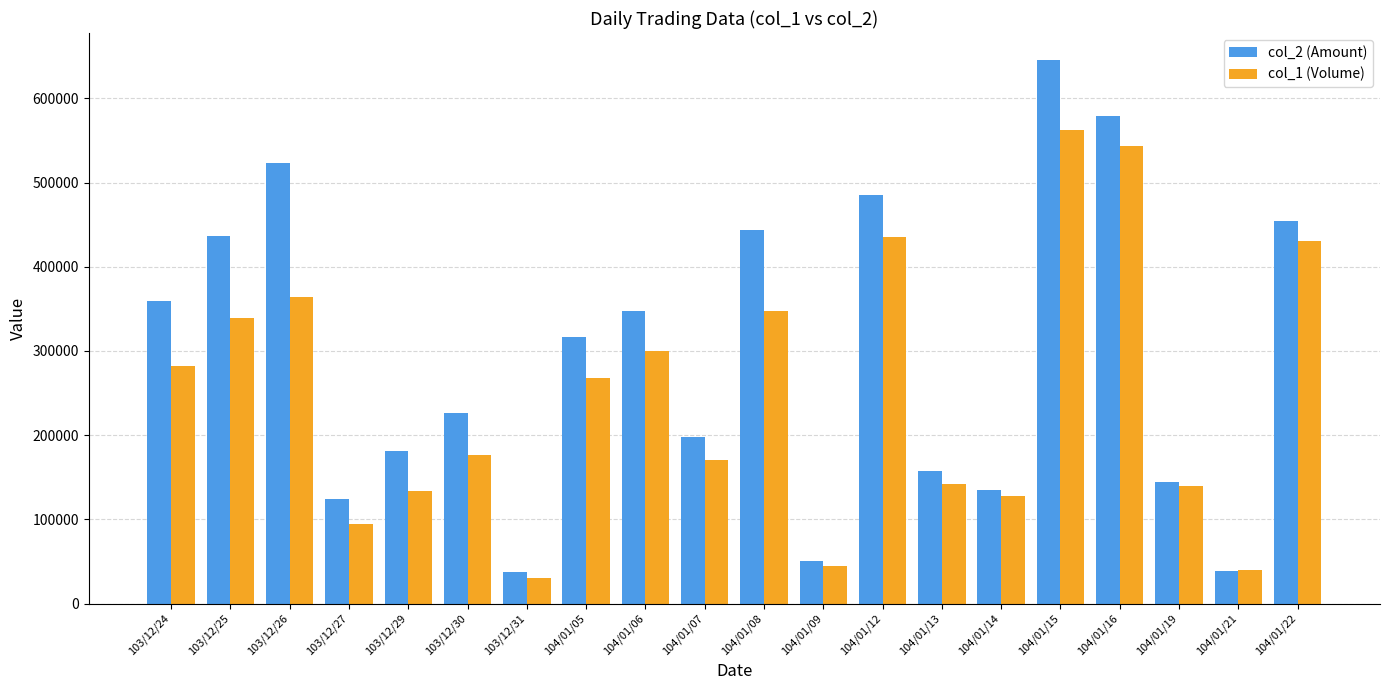

What is the minimum value shown in the chart?

30000